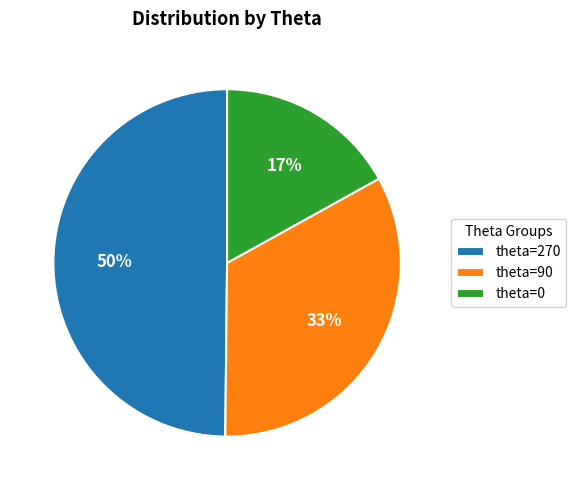

What is the ratio of the value at theta=0 to the value at theta=270?

0.3